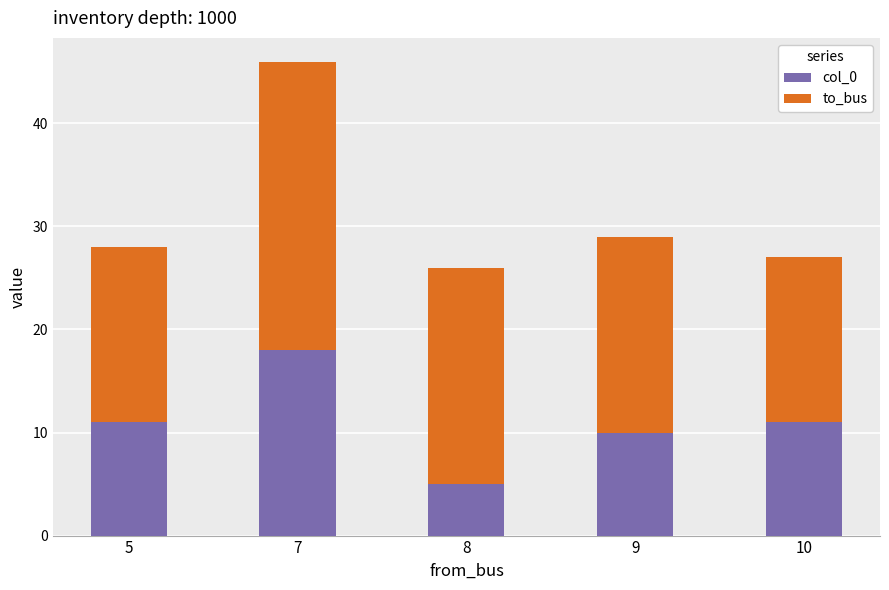

Is it true that col_0 equals 13 at 9?

False